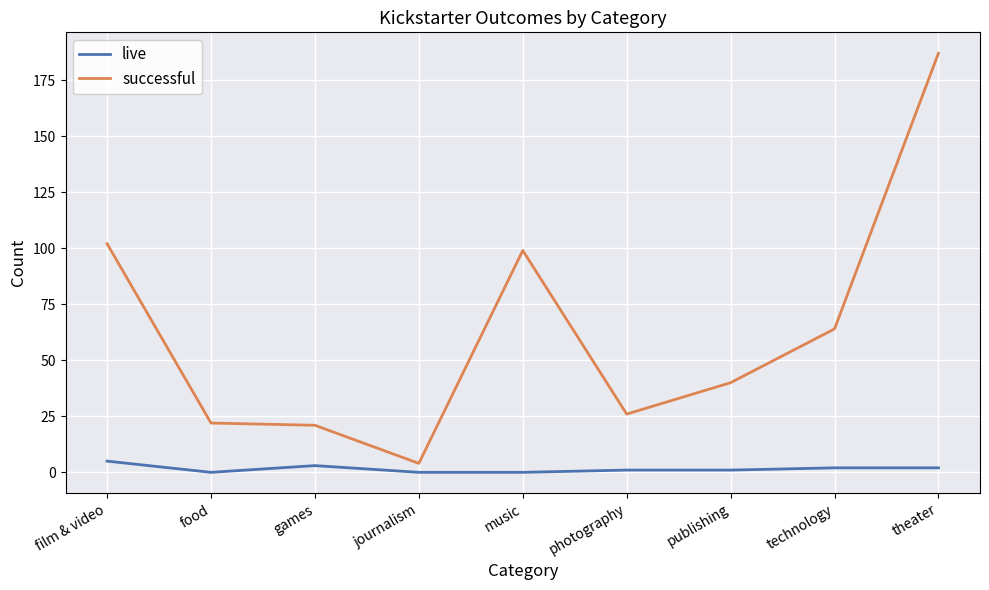

At which category is the sum across all series the highest?

theater